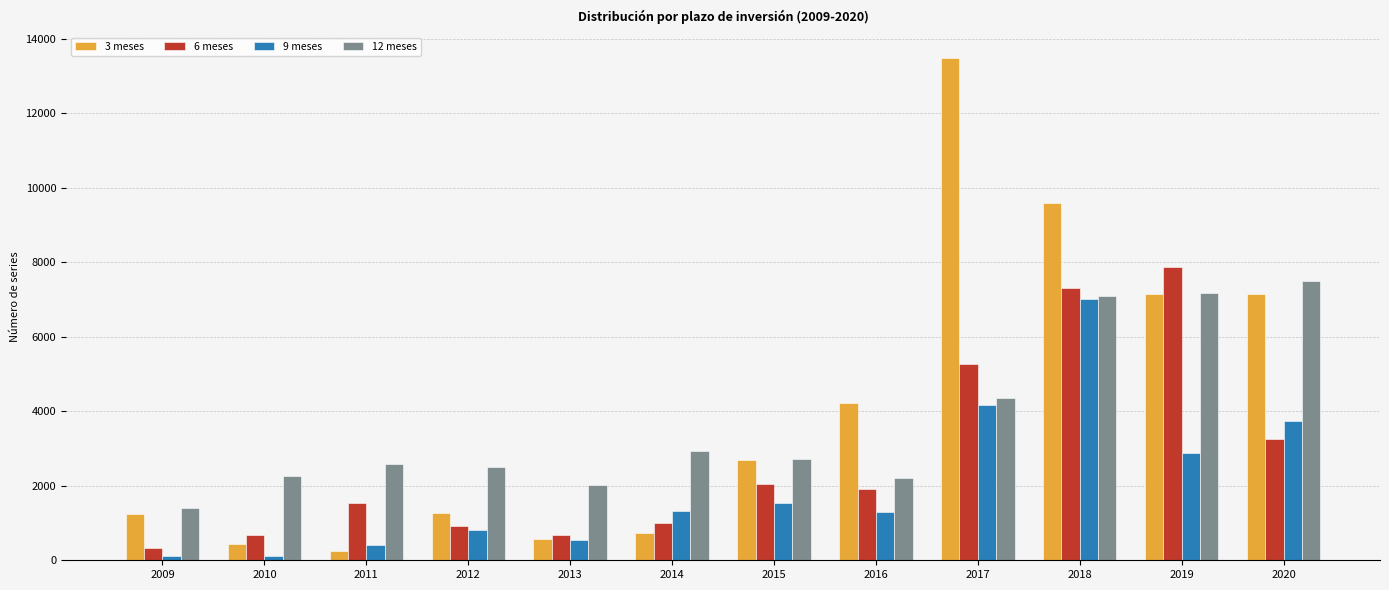

What is the total value across all series at 2009?

3091